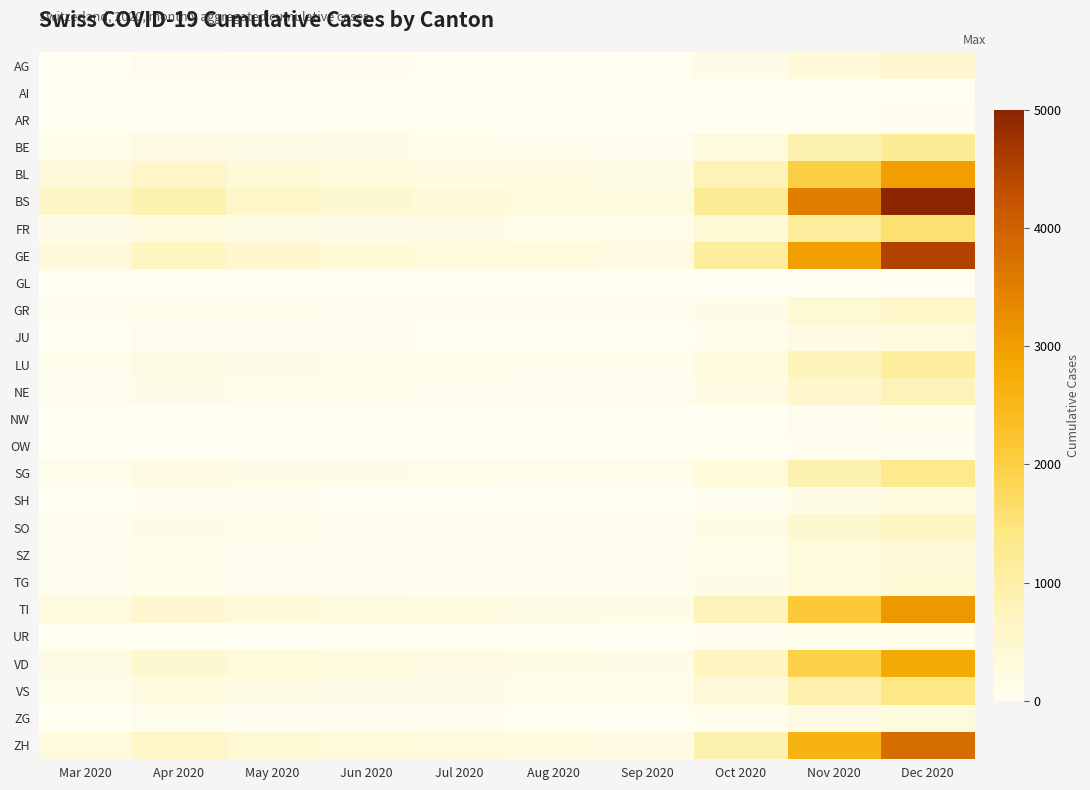

Which series has the largest total across all categories?

BS